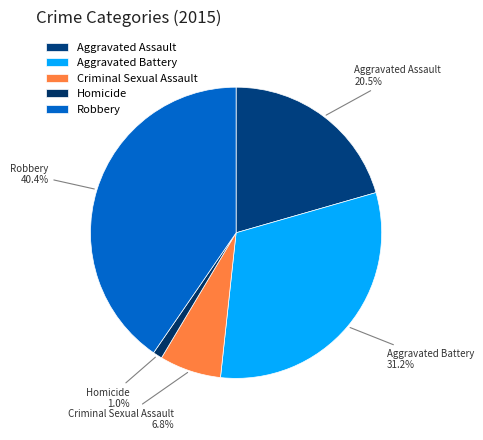

Which slice is the smallest?

Homicide